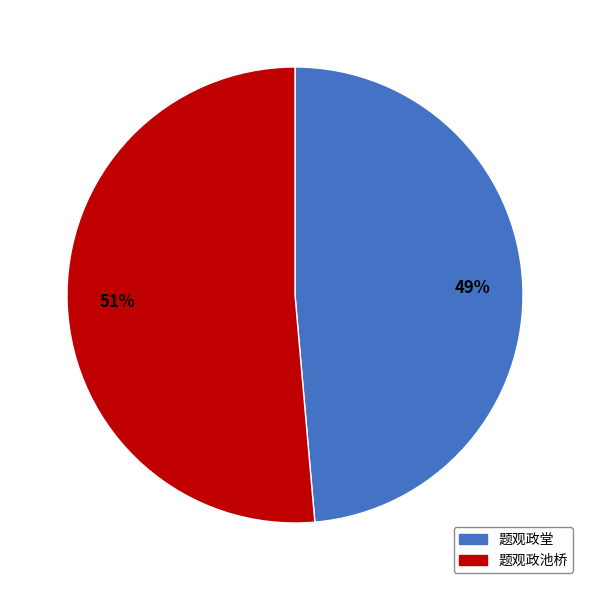

Does any single category account for the majority?

Yes